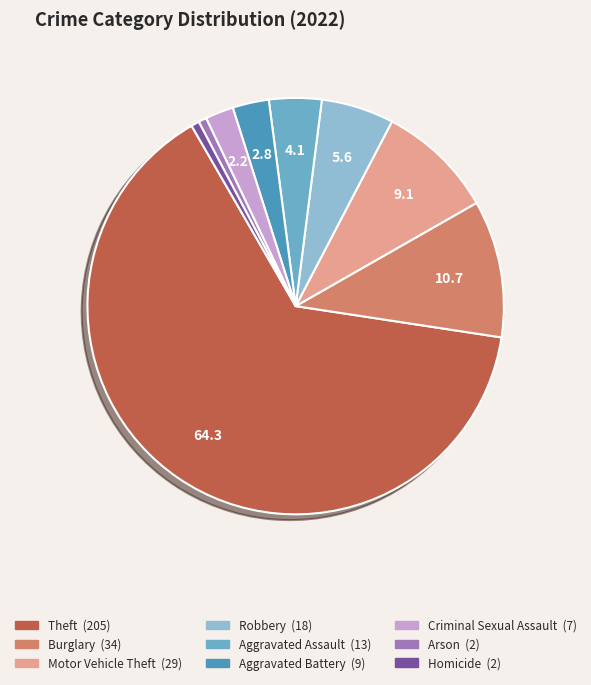

The Aggravated Assault slice represents 1% of the pie. True or false?

False